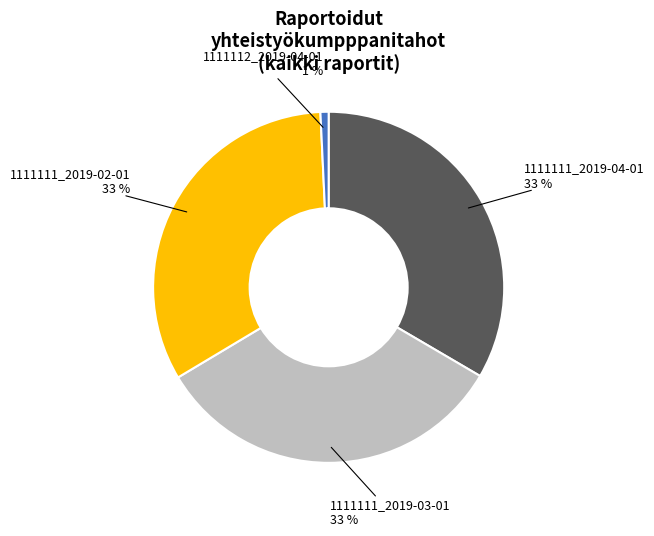

Which has a higher value, 1111112_2019-04-01 or 1111111_2019-02-01?

1111111_2019-02-01